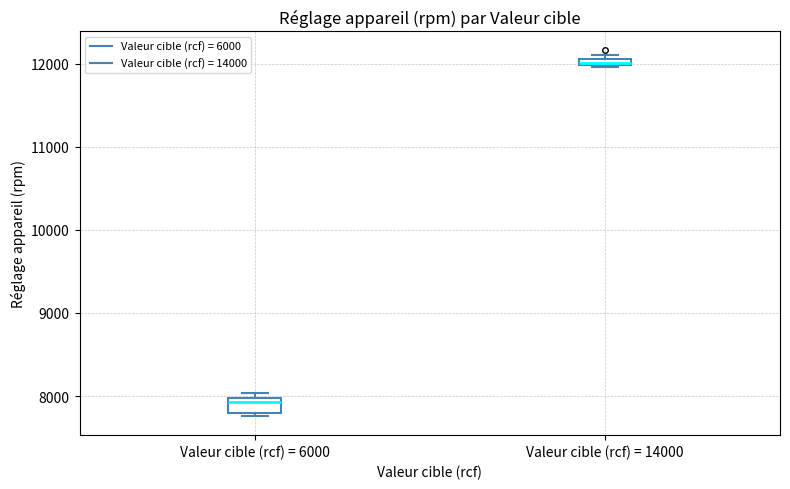

Where does the median line of the box for Valeur cible (rcf) = 6000 sit on the y-axis? The values are not printed on the chart, so give them approximately, as read against the axis.

7900